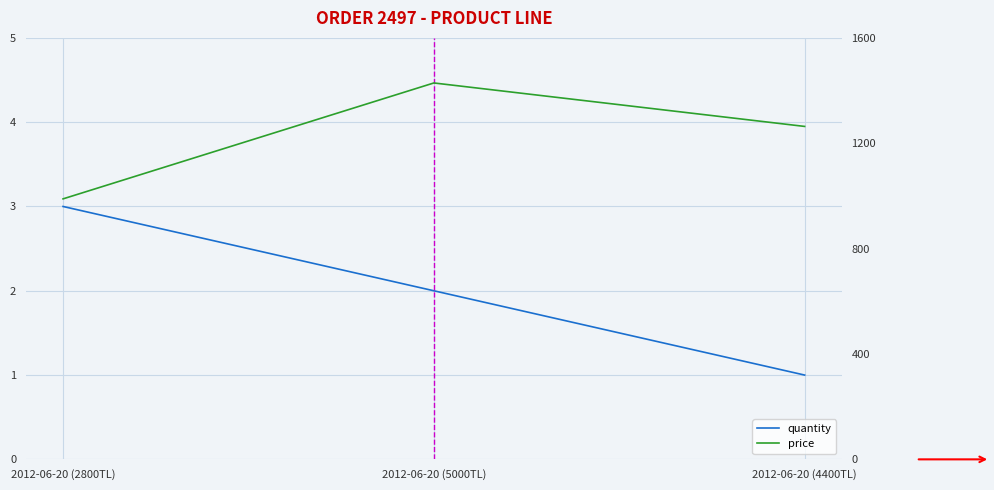

How many values in the quantity series are below 2?

1